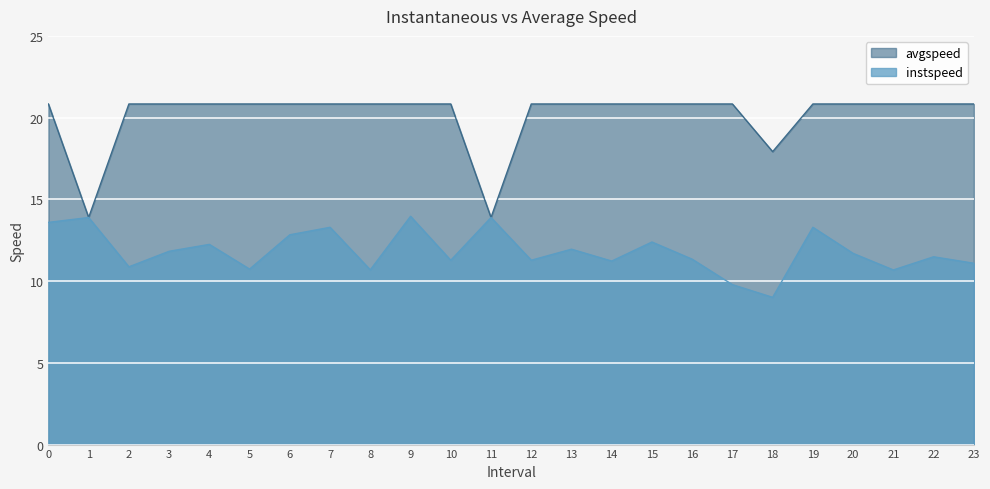

Which series has the largest range (max minus min)?

avgspeed